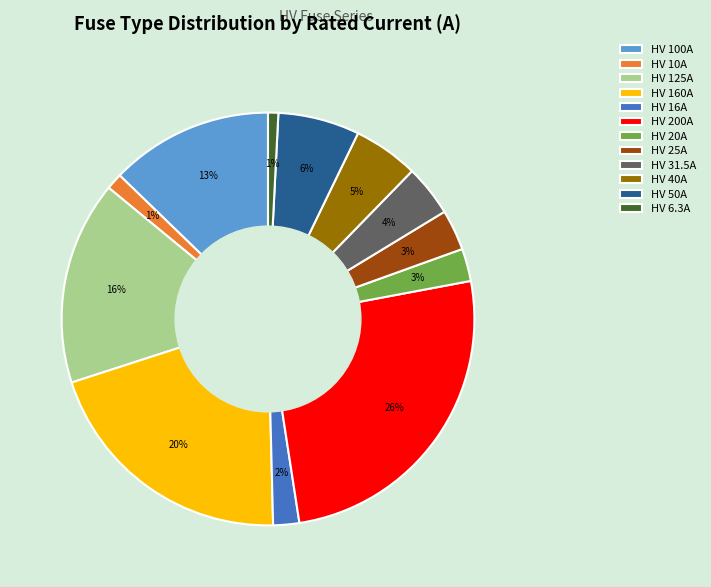

Which has a higher value, HV 10A or HV 25A?

HV 25A